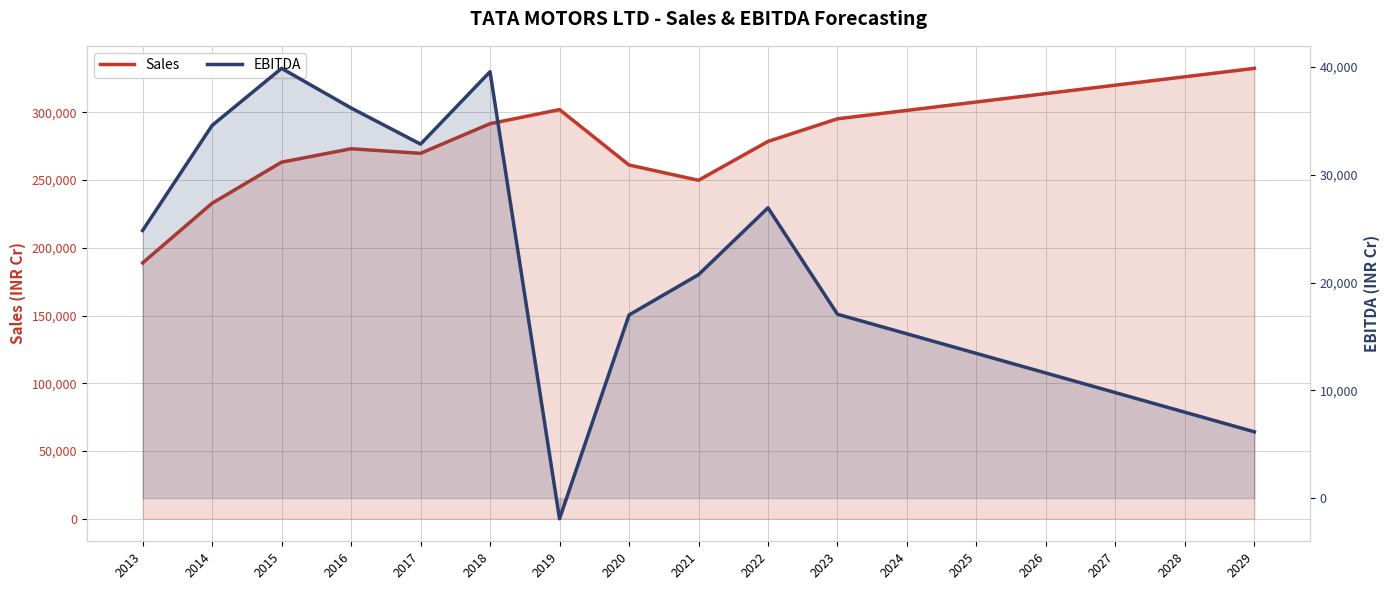

List the series in order of their overall mean, highest first.

Sales, EBITDA